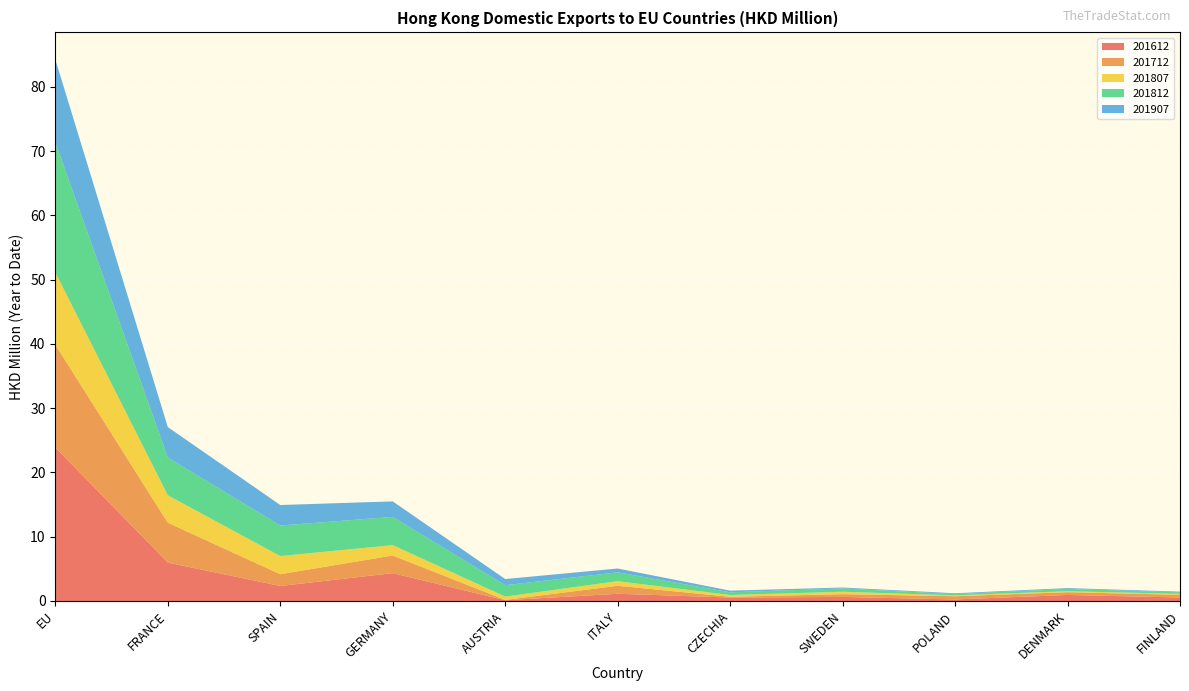

Reading left to right, list all the values displayed in this chart.

201612: 23.9	6.0	2.3	4.3	0.1	1.1	0.5	0.6	0.2	0.9	0.5
201712: 16.0	6.2	1.8	2.7	0.1	1.2	0.1	0.4	0.5	0.4	0.4
201807: 11.2	4.3	2.8	1.6	0.5	0.7	0.3	0.4	0.1	0.2	0.1
201812: 20.2	5.9	4.8	4.4	1.8	1.4	0.4	0.5	0.2	0.4	0.2
201907: 12.9	4.7	3.2	2.4	1.0	0.6	0.3	0.1	0.1	0.1	0.1